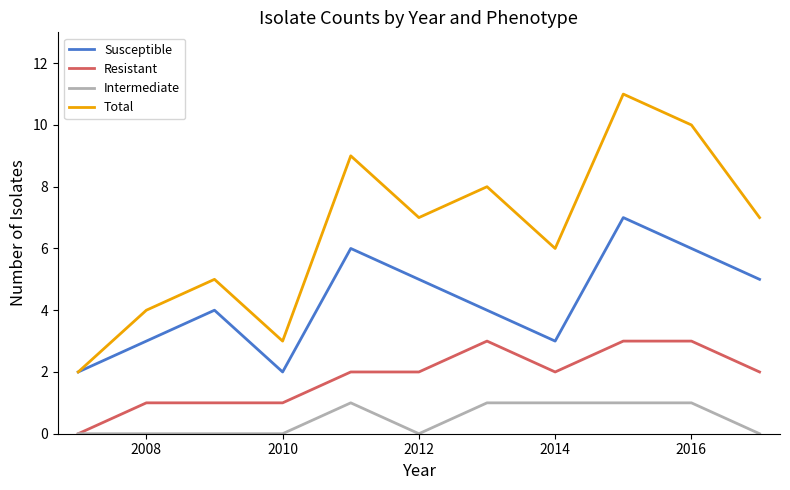

Which series has the widest spread of values?

Total